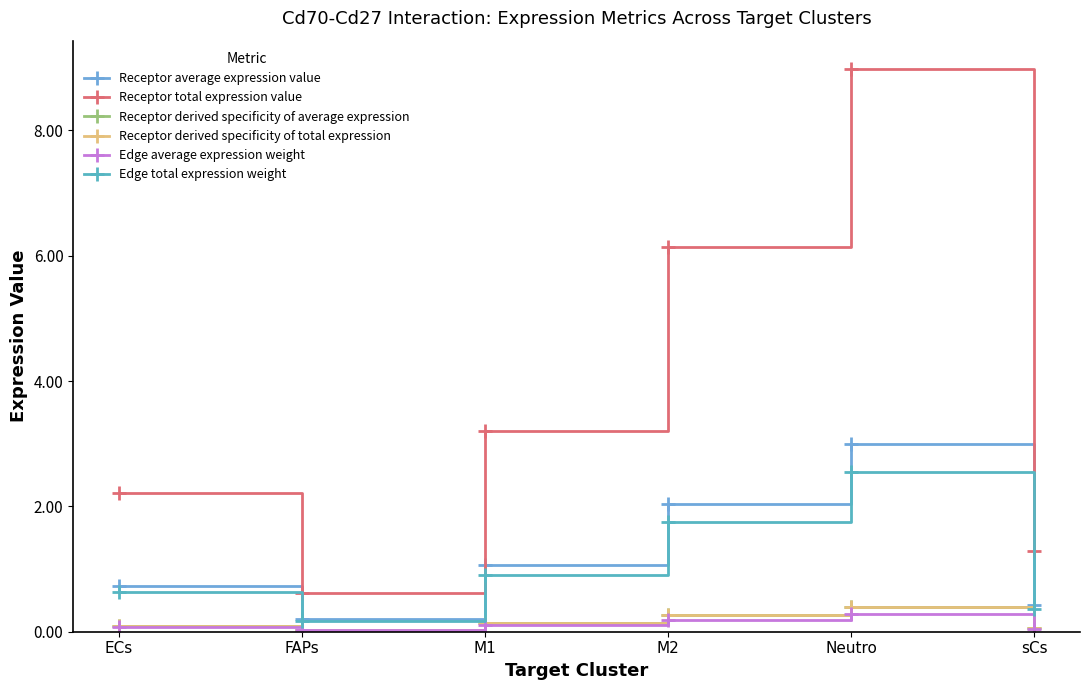

Is this an area chart (filled region under the line)?

No